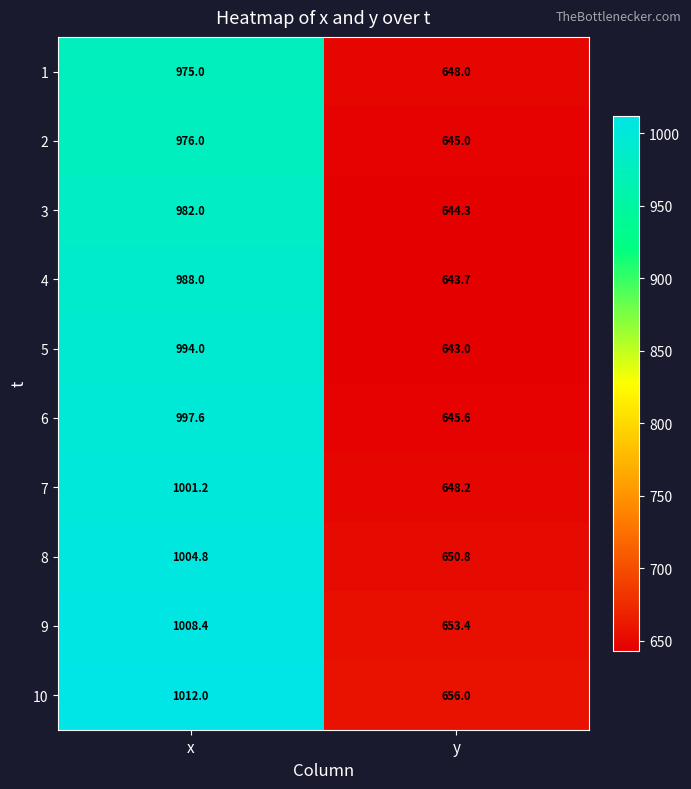

What is the greatest value displayed?

1012.0